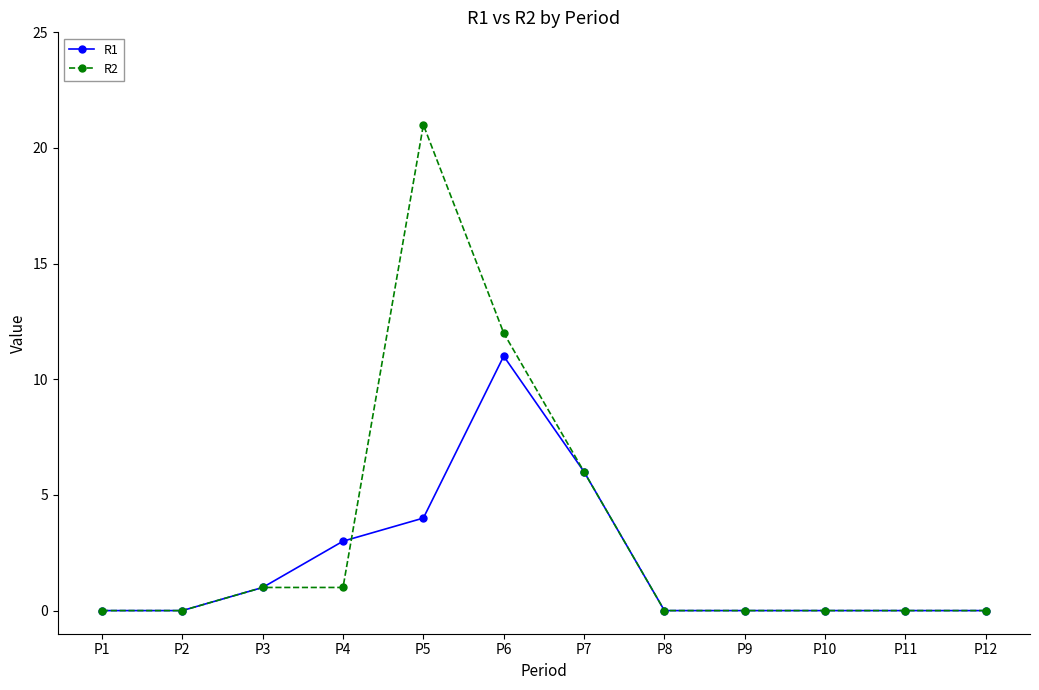

Is it true that R1 equals -5 at P12?

False